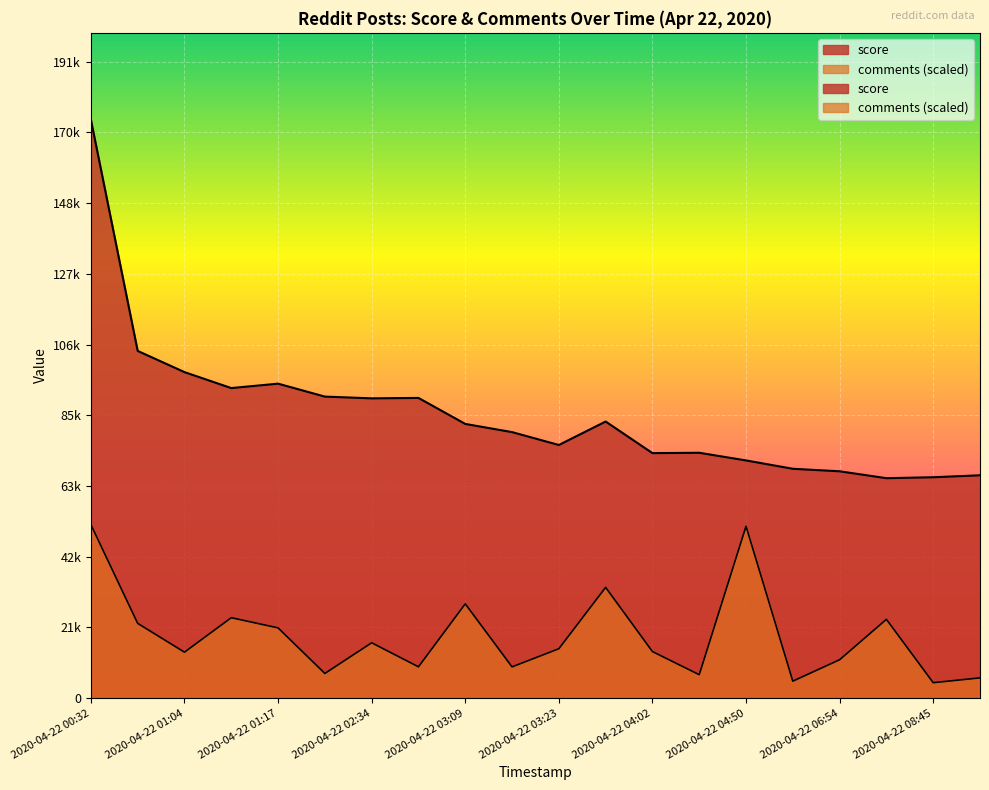

How many interior local valleys does the comments series have?

7